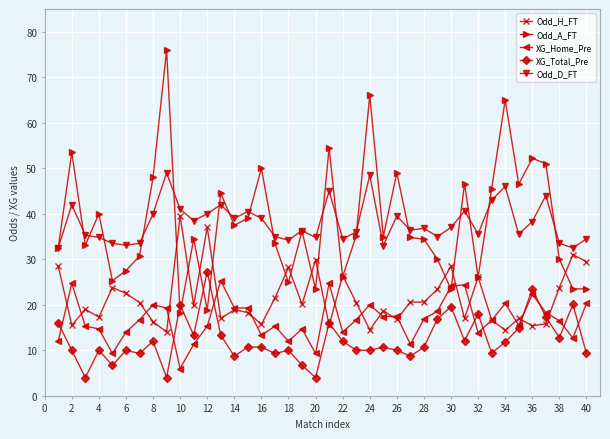

What are all the series names shown in the legend?

Odd_H_FT, Odd_A_FT, XG_Home_Pre, XG_Total_Pre, Odd_D_FT